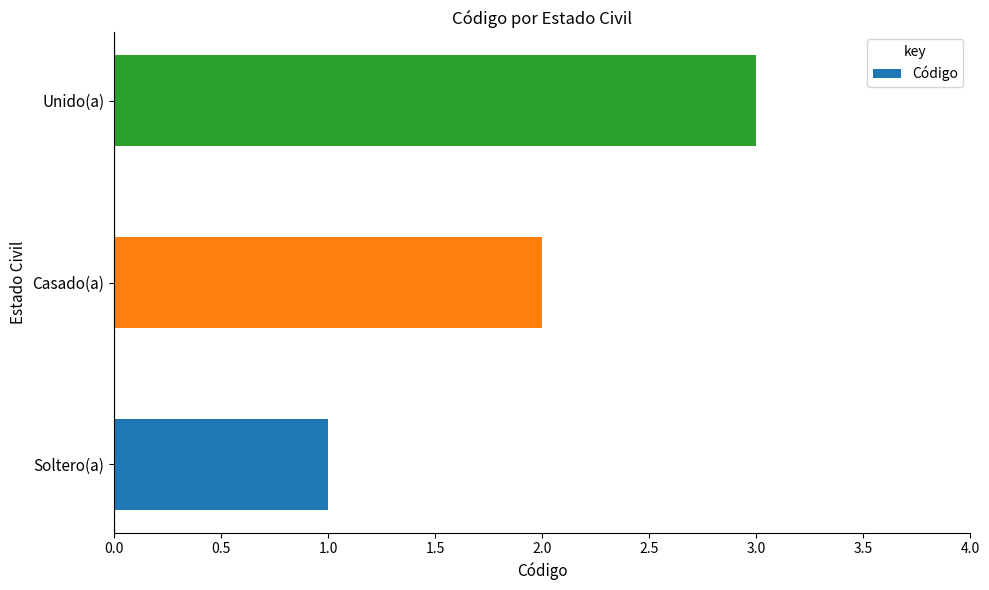

Approximately how many times larger is the value at Soltero(a) compared to Unido(a)?

0.3